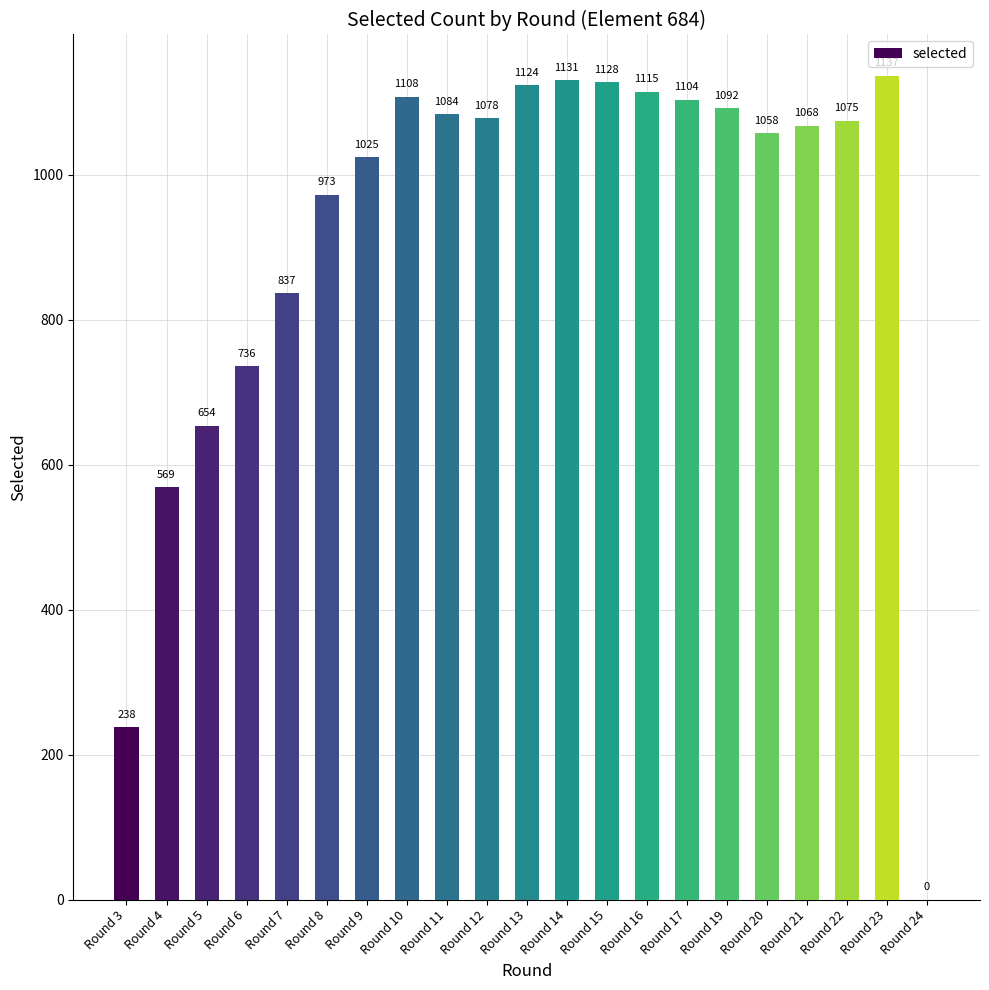

Reading left to right, transcribe all the data shown in this chart.

Round 3=238	Round 4=569	Round 5=654	Round 6=736	Round 7=837	Round 8=973	Round 9=1025	Round 10=1108	Round 11=1084	Round 12=1078	Round 13=1124	Round 14=1131	Round 15=1128	Round 16=1115	Round 17=1104	Round 19=1092	Round 20=1058	Round 21=1068	Round 22=1075	Round 23=1137	Round 24=0